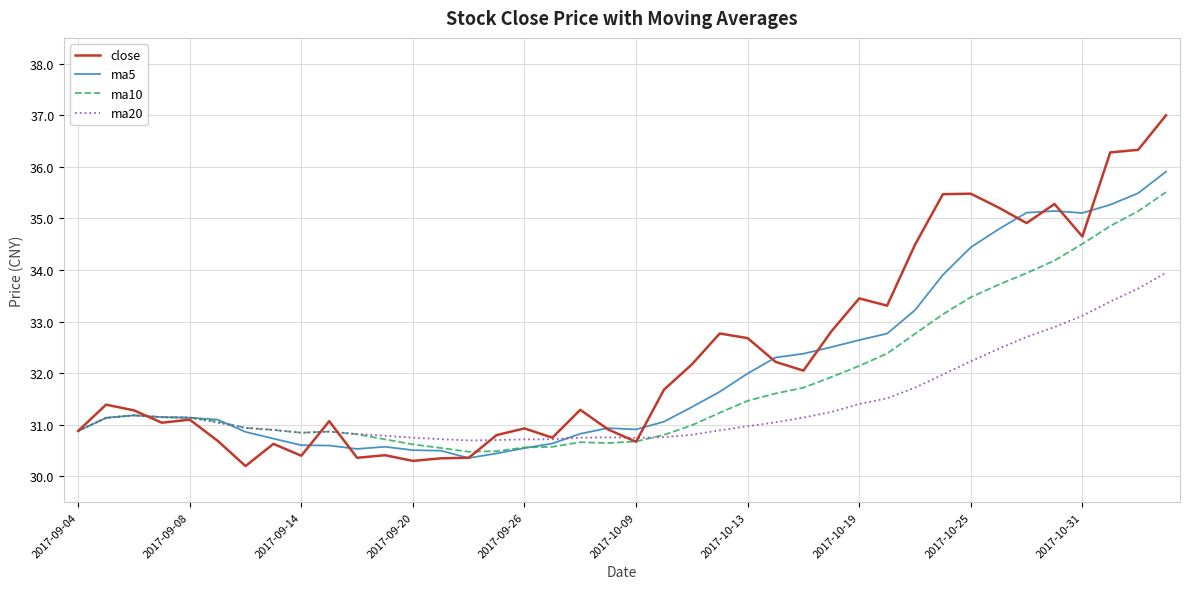

At how many categories does at least one series exceed 35?

9